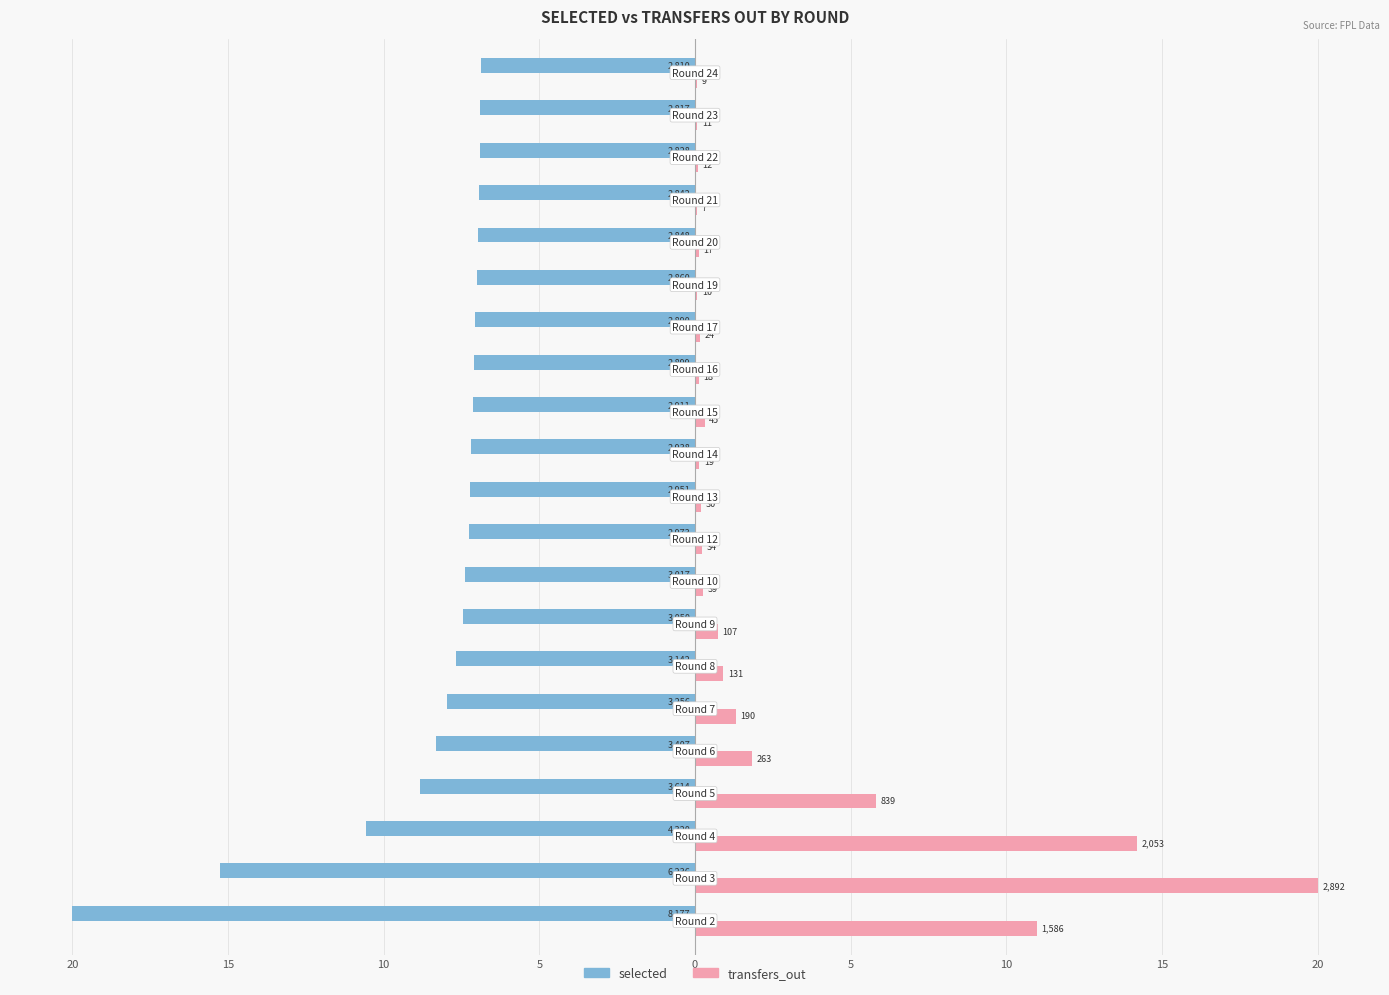

What are all the series names shown in the legend?

selected, transfers_out